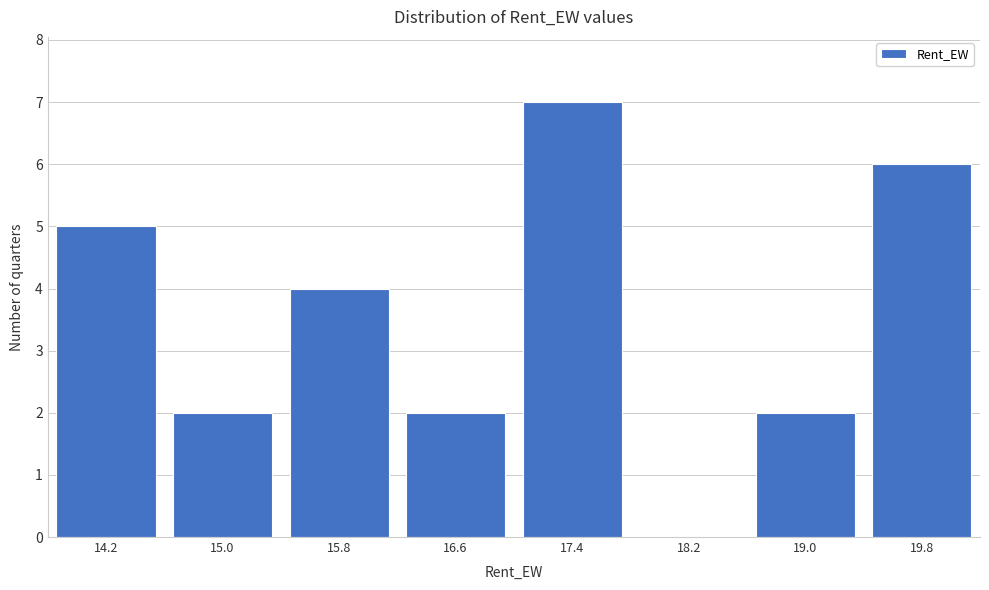

Reading left to right, transcribe all the data shown in this chart.

14.2=5	15.0=2	15.8=4	16.6=2	17.4=7	18.2=0	19.0=2	19.8=6